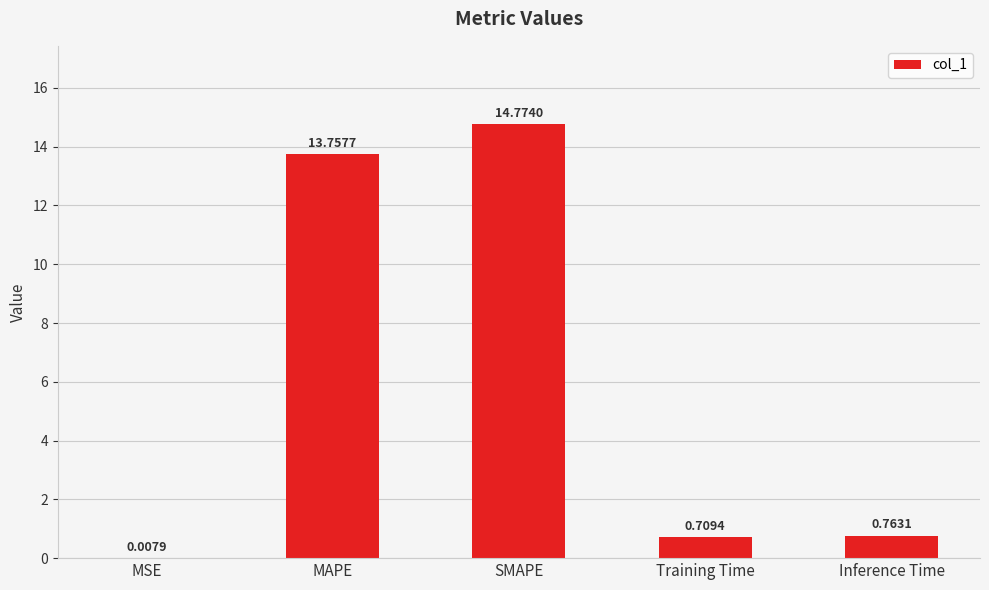

At which label is the value closest to 7?

Inference Time